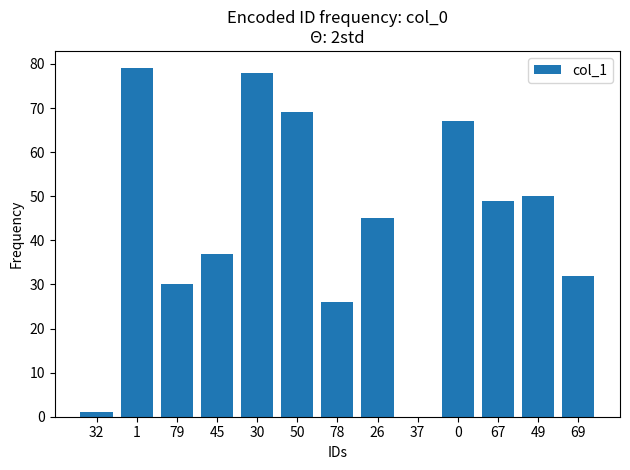

What is the ratio of the value at 30 to the value at 49?

1.6